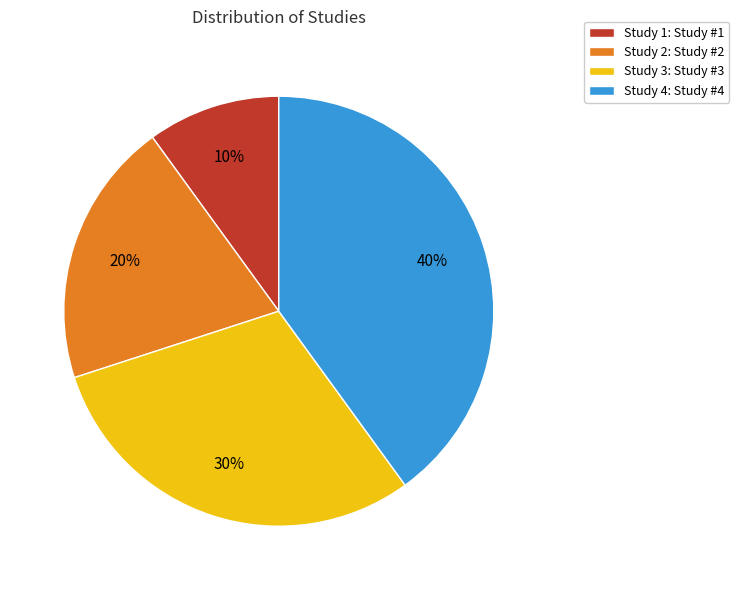

Is there any slice that represents more than half of the pie?

No